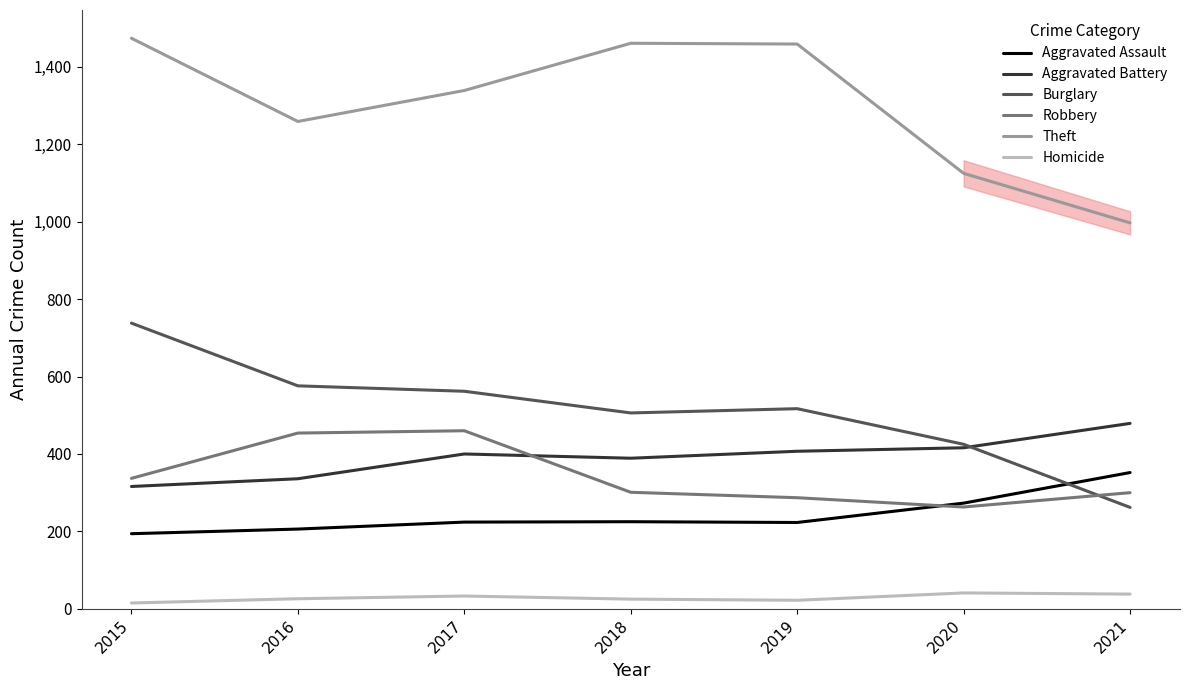

Which series has the widest spread of values?

Theft